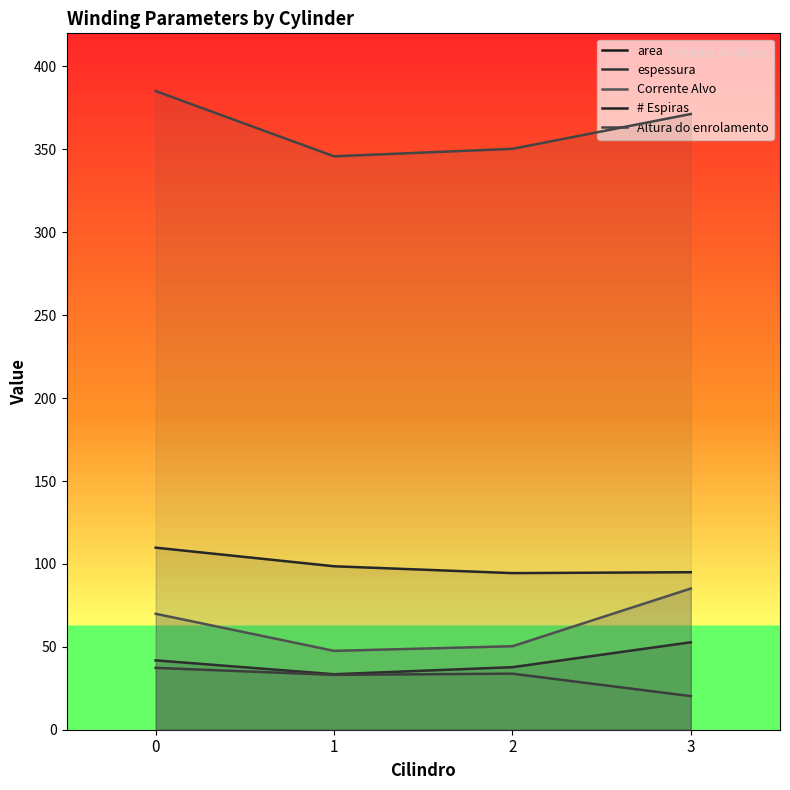

Which series has the largest total across all categories?

Altura do enrolamento